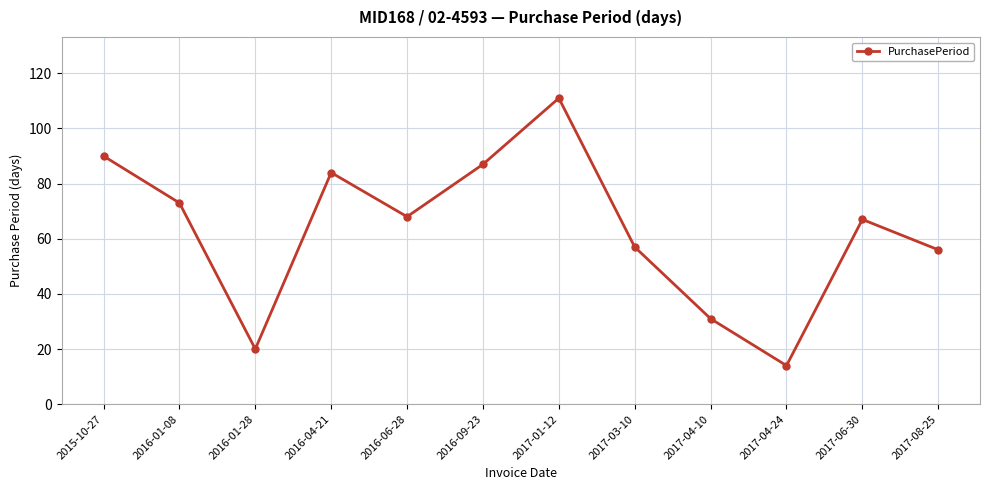

Is this an area chart (filled region under the line)?

No